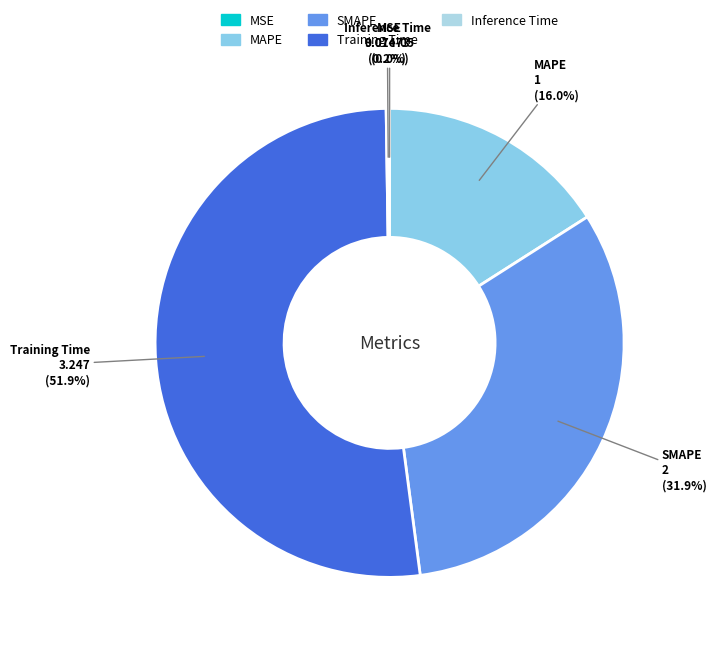

Which category has the biggest portion of the pie?

Training Time